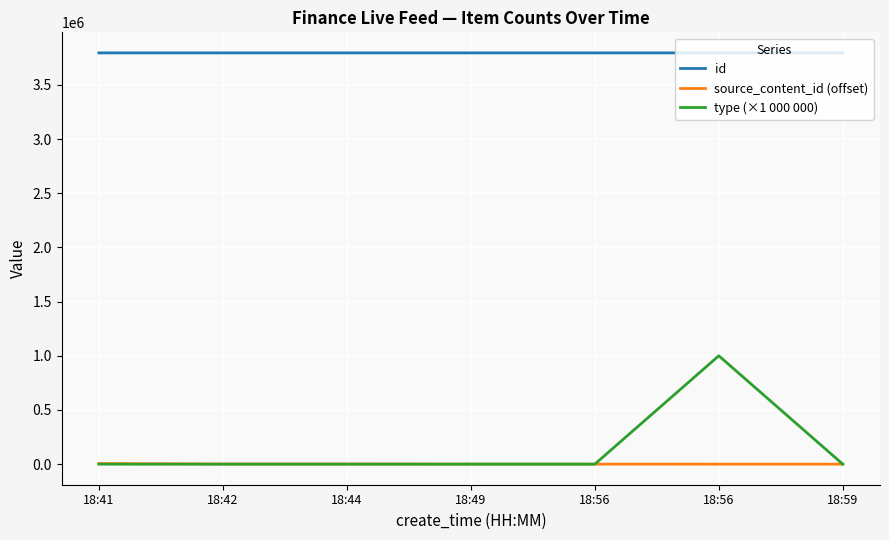

What are all the series names shown in the legend?

id, source_content_id (offset), type (×1 000 000)